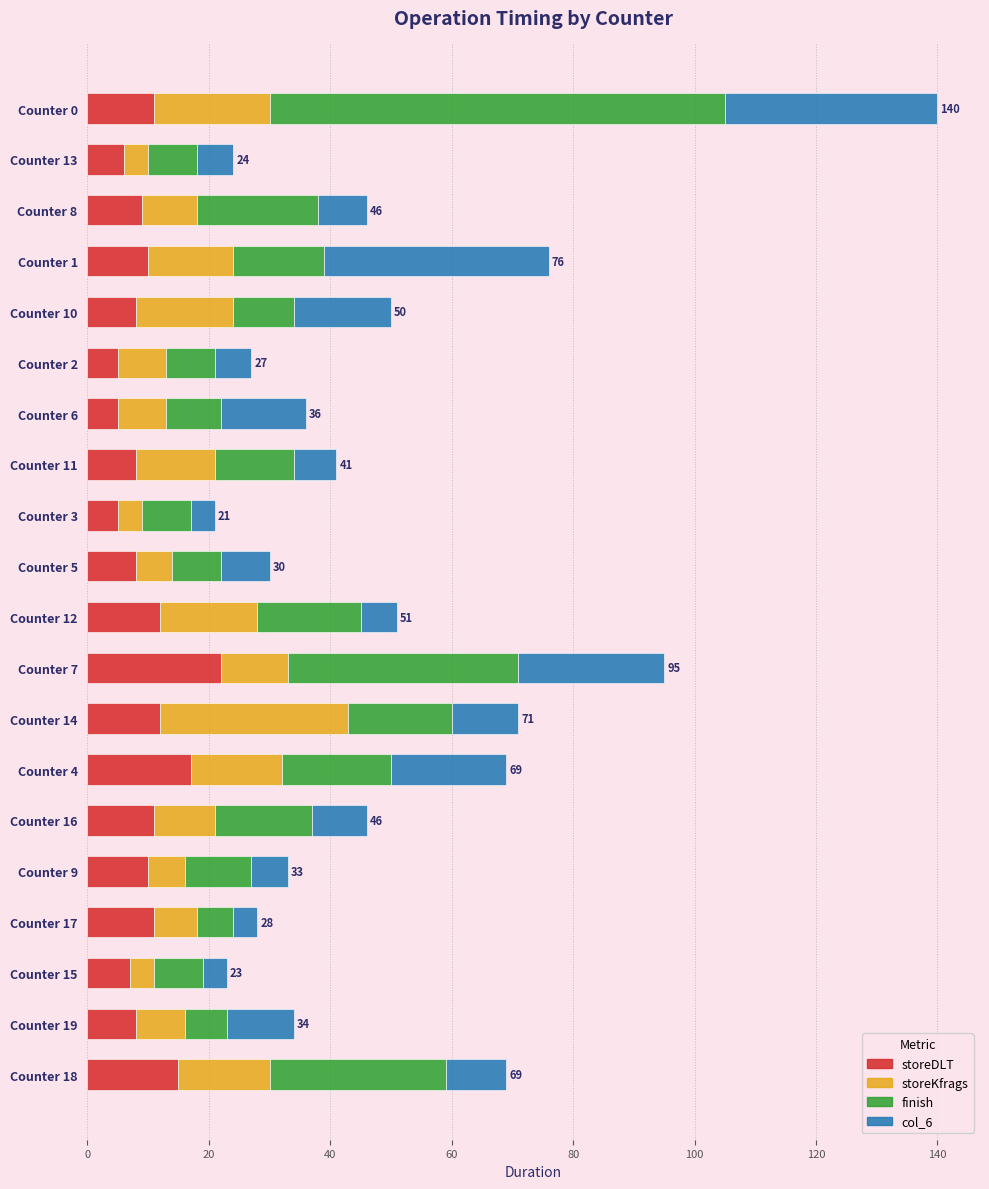

What is the average value of the storeDLT series?

10